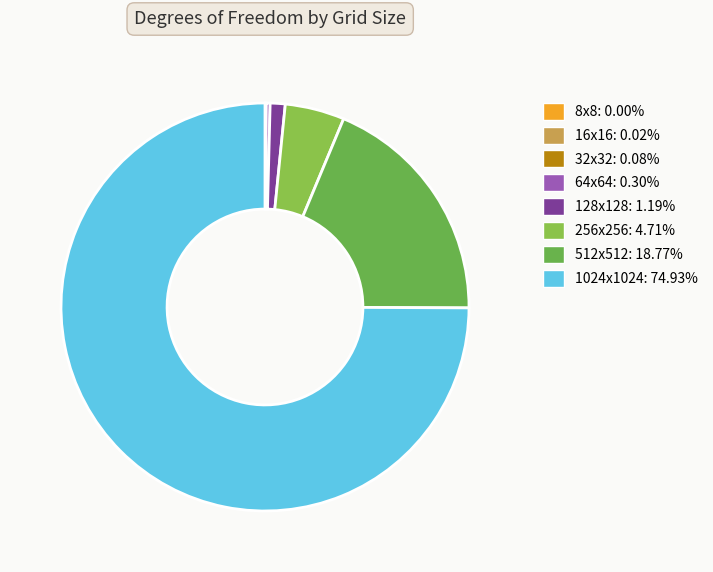

True or false: 32x32 accounts for 0% of the total.

True